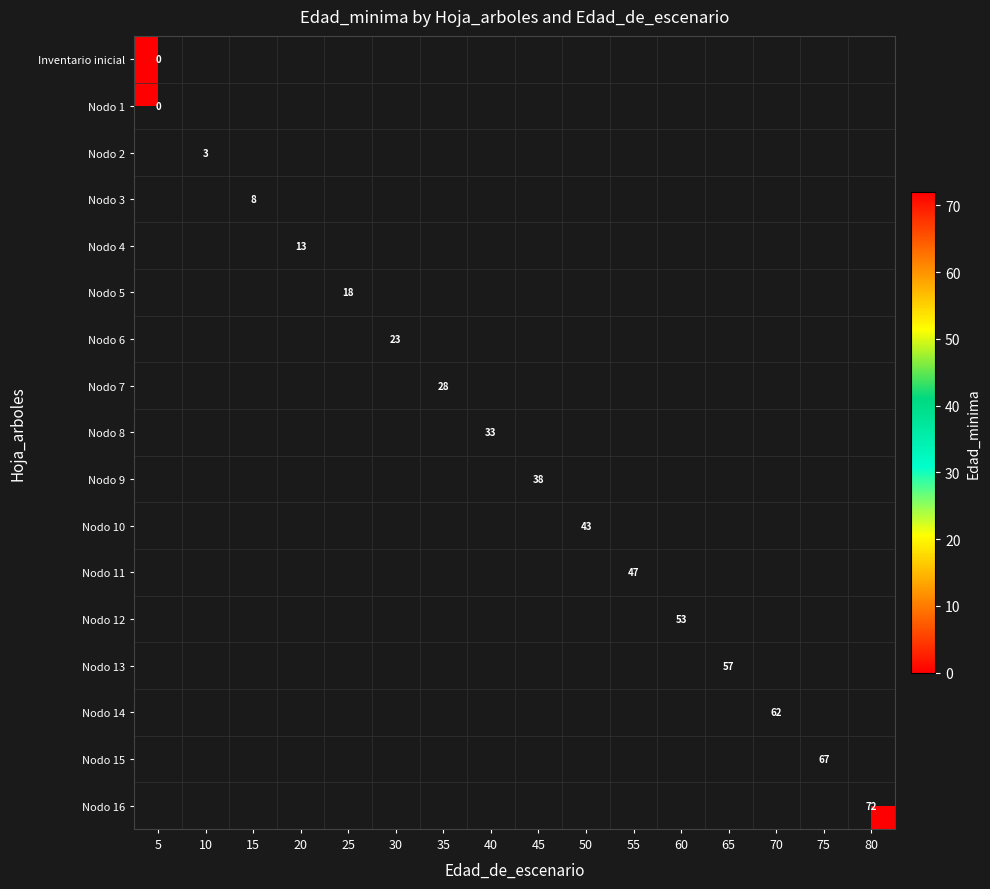

Which category has the lowest value across all series?

5